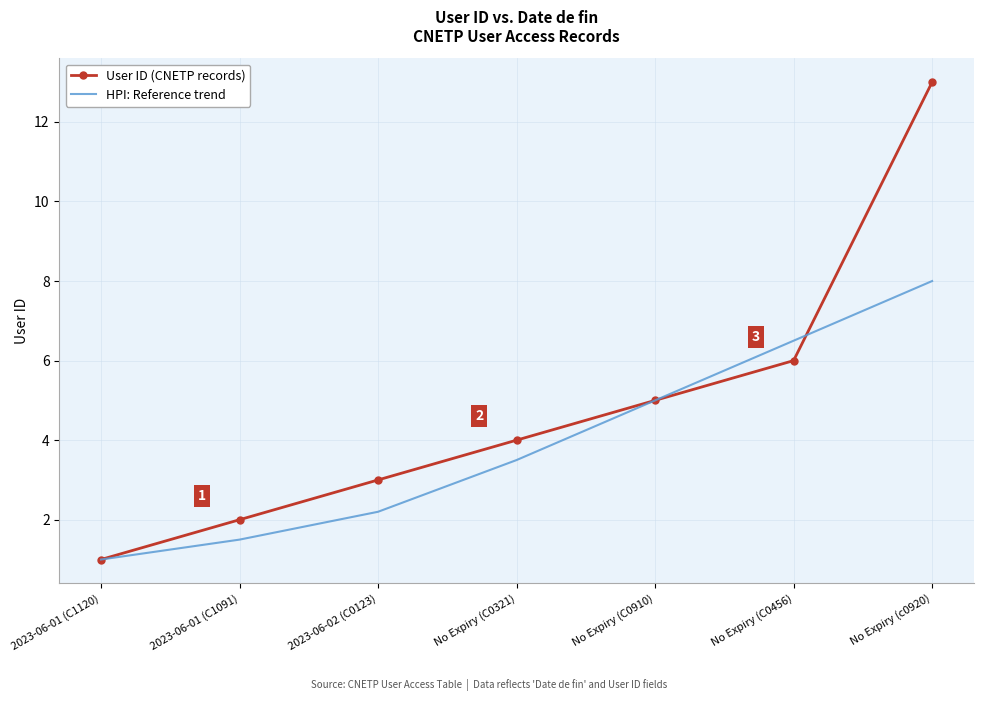

What is the total value across all series at No Expiry (C0456)?

12.5